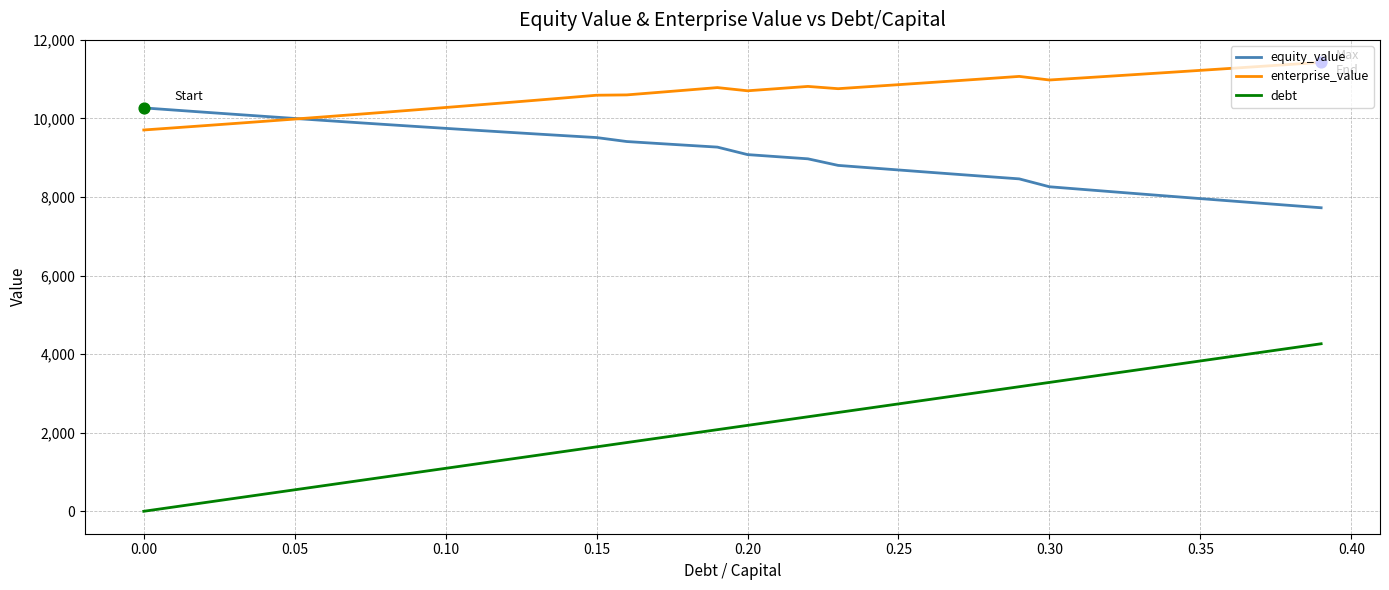

Which series has the largest range (max minus min)?

debt